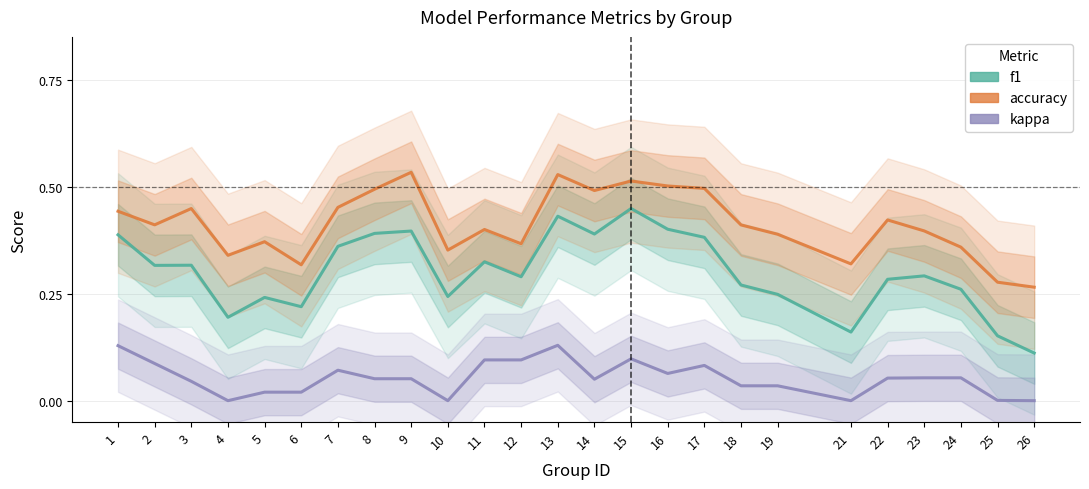

The f1 series shows 0.1 at 26. True or false?

True